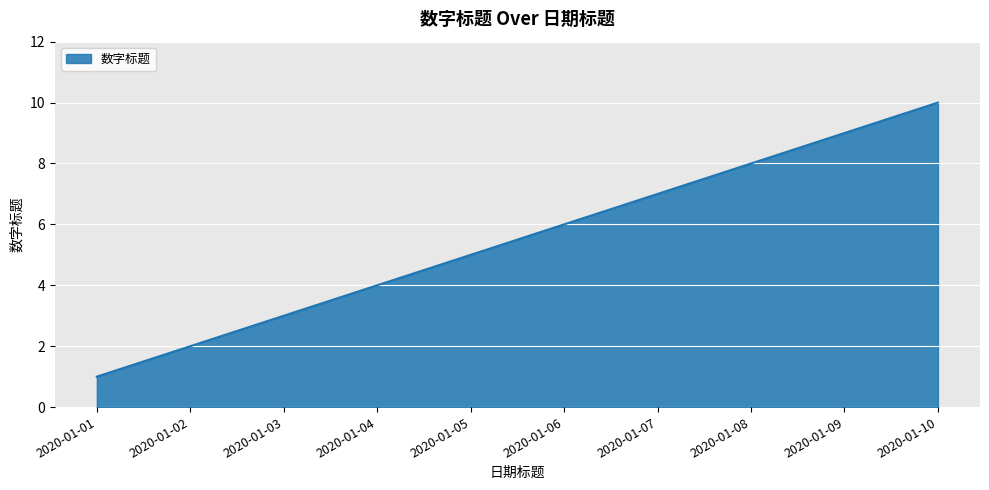

True or false: the data shows 2 at 2020-01-02.

True